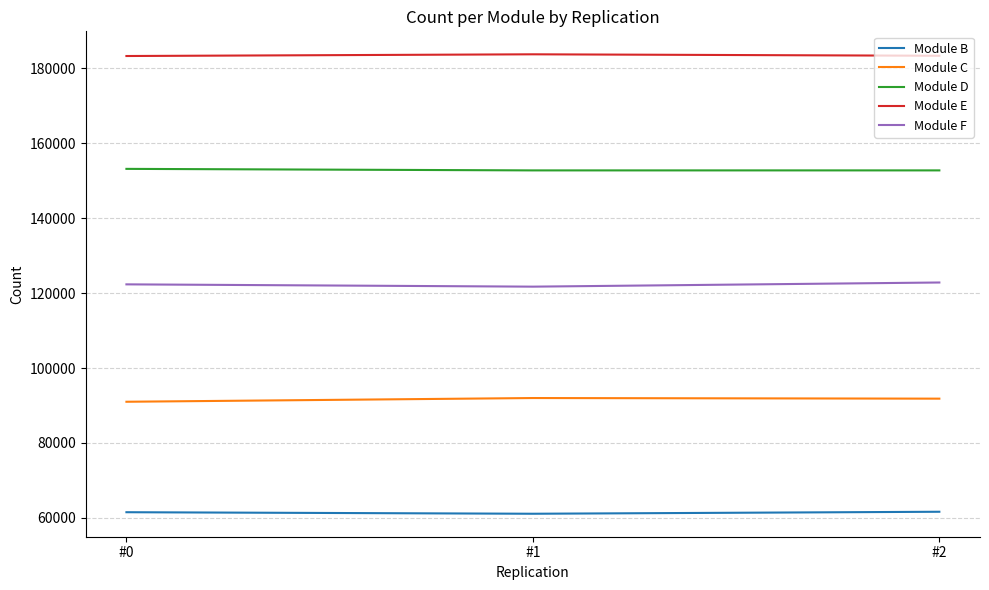

How many Module E values are between 183284 and 183740?

3